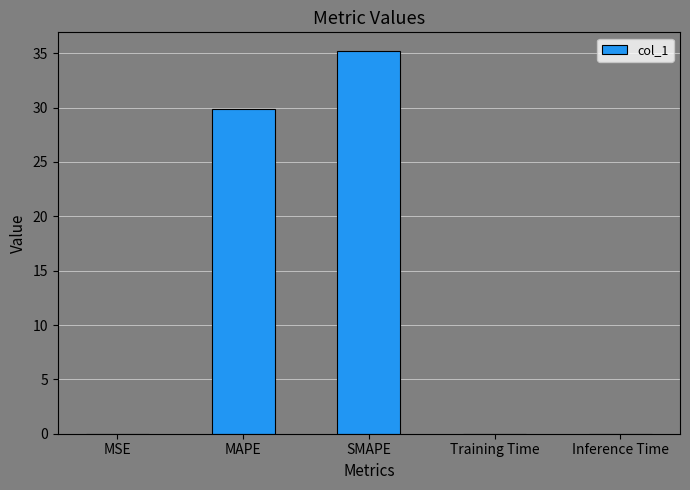

At which category does the chart reach its peak across all series?

SMAPE